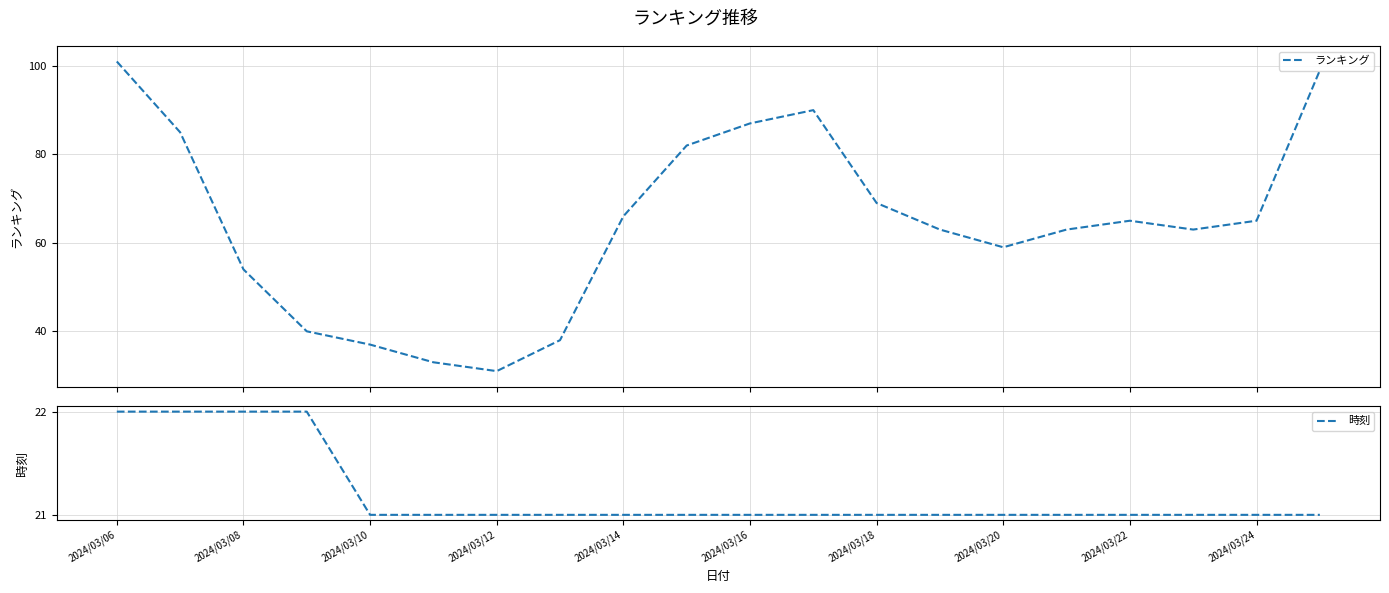

Count the number of categories in the chart.

20